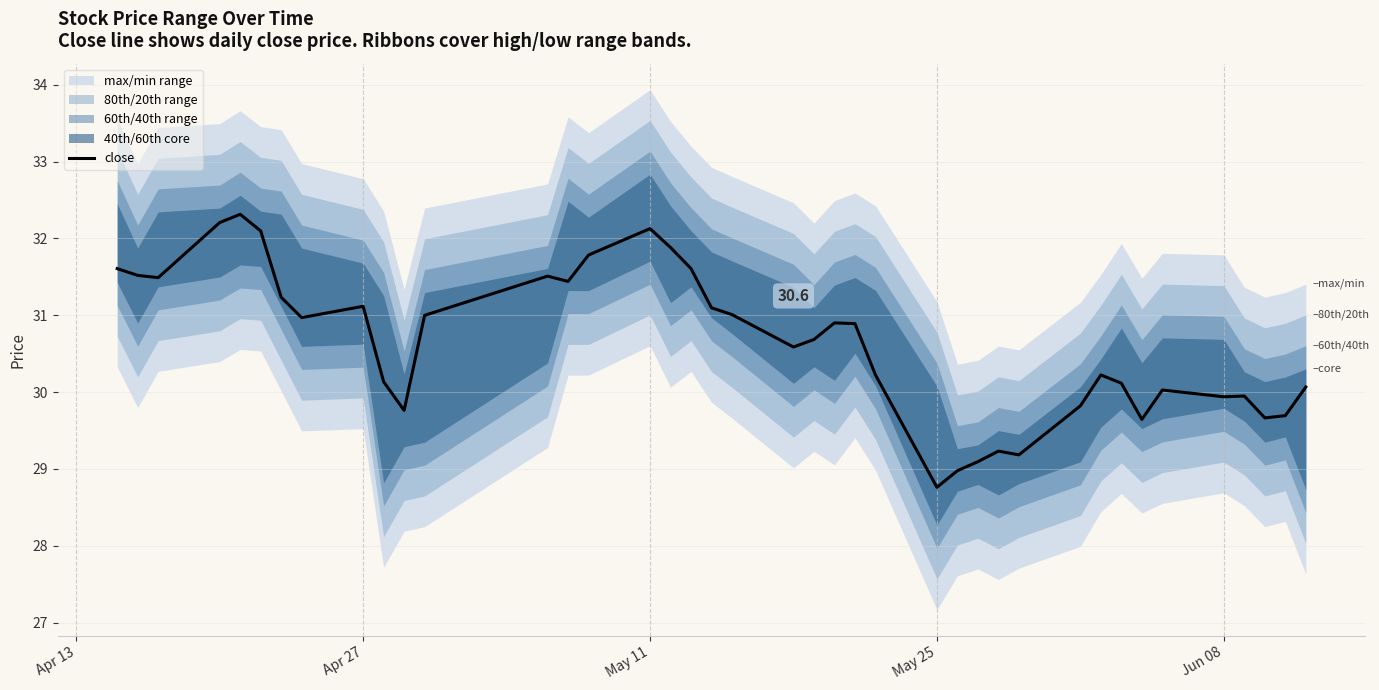

What is the lowest value of the close series?

28.8